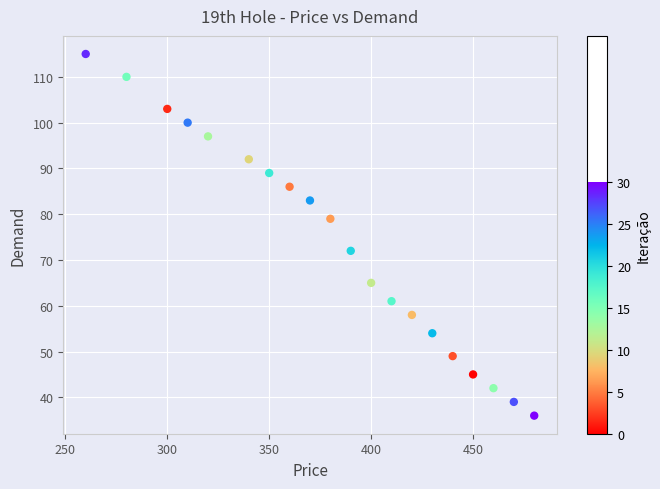

What is the range of Y values (max minus min)?

79